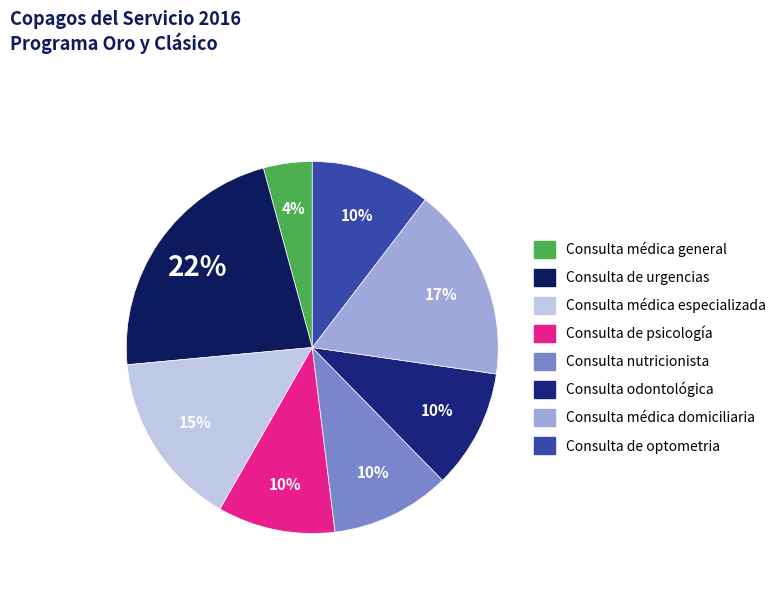

To the nearest percent, what is the difference between the largest and smallest slice percentages?

18%